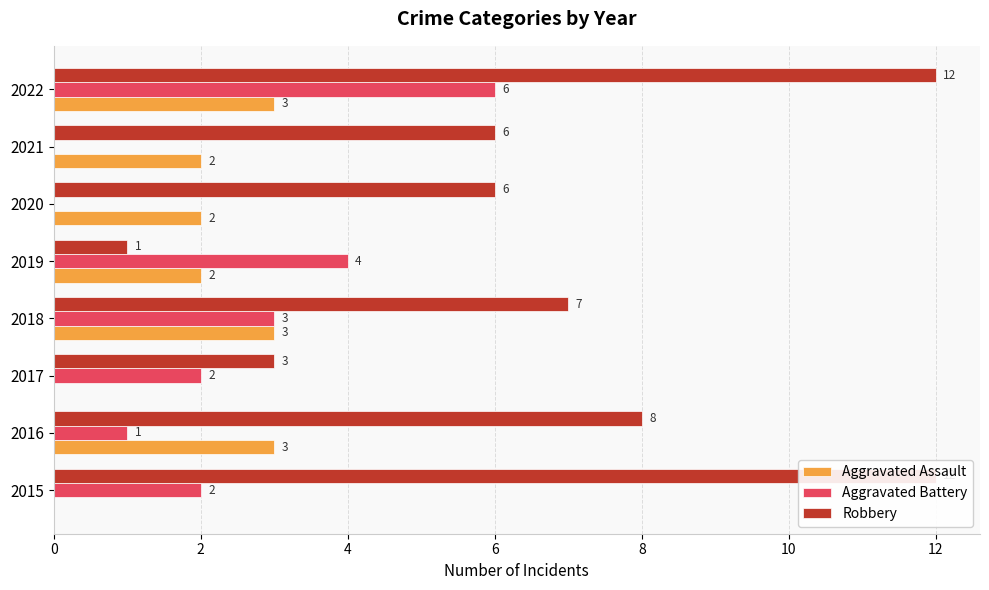

Are the bars horizontal?

Yes